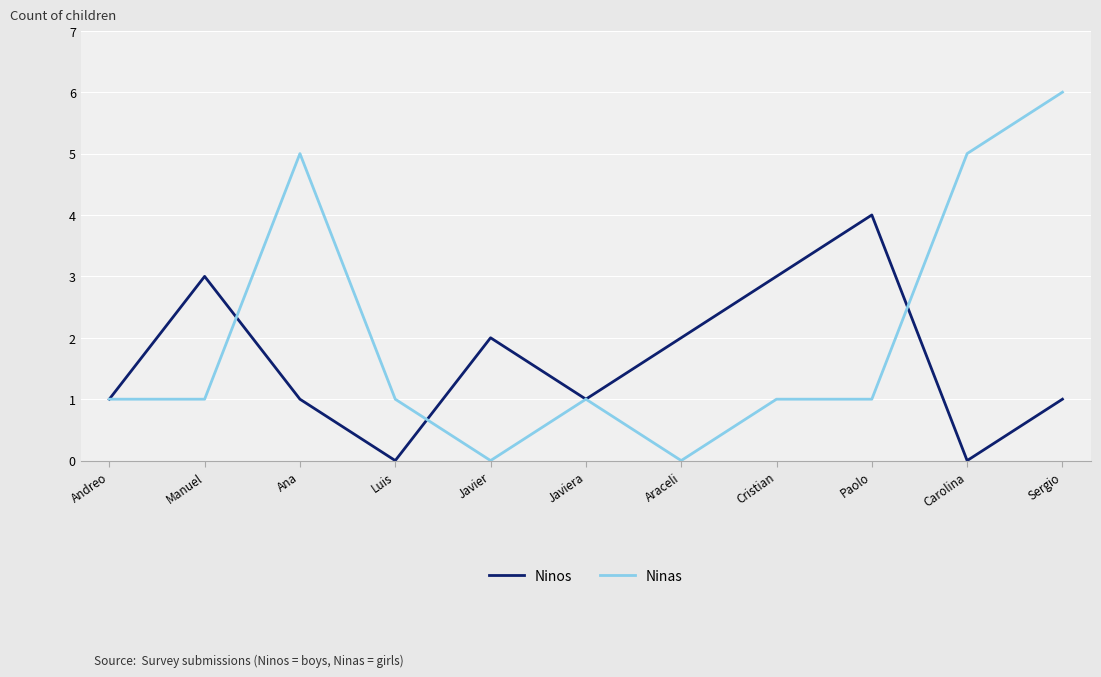

What are all the series names shown in the legend?

Ninos, Ninas